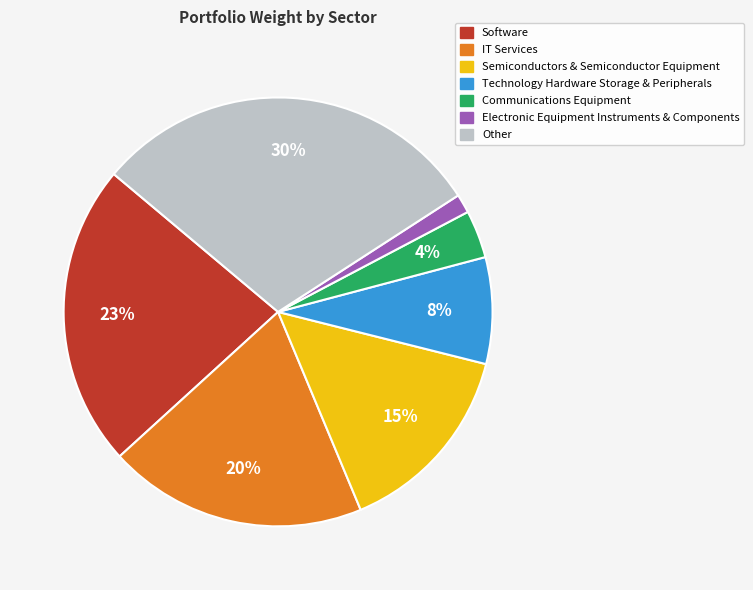

The Technology Hardware Storage & Peripherals slice represents 21% of the pie. True or false?

False